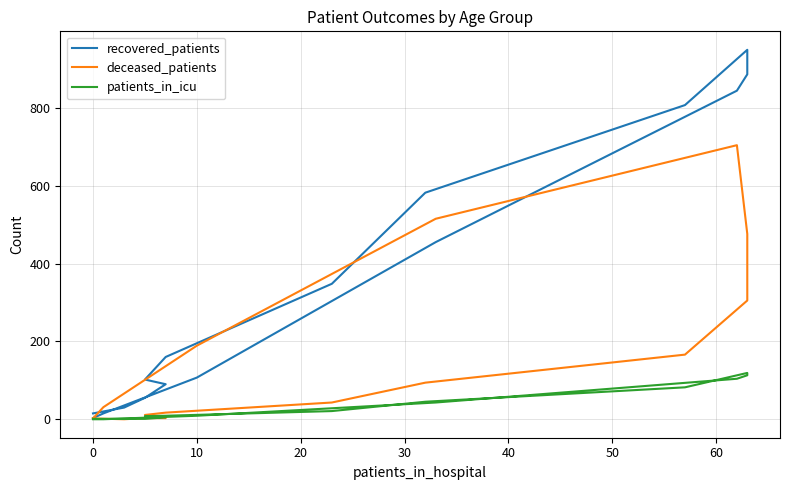

At which label does patients_in_icu first exceed 9?

50